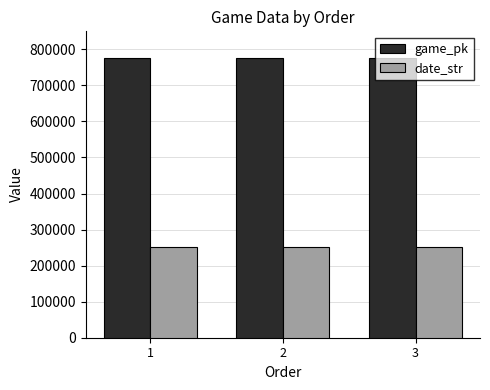

Does the chart contain any negative values?

No